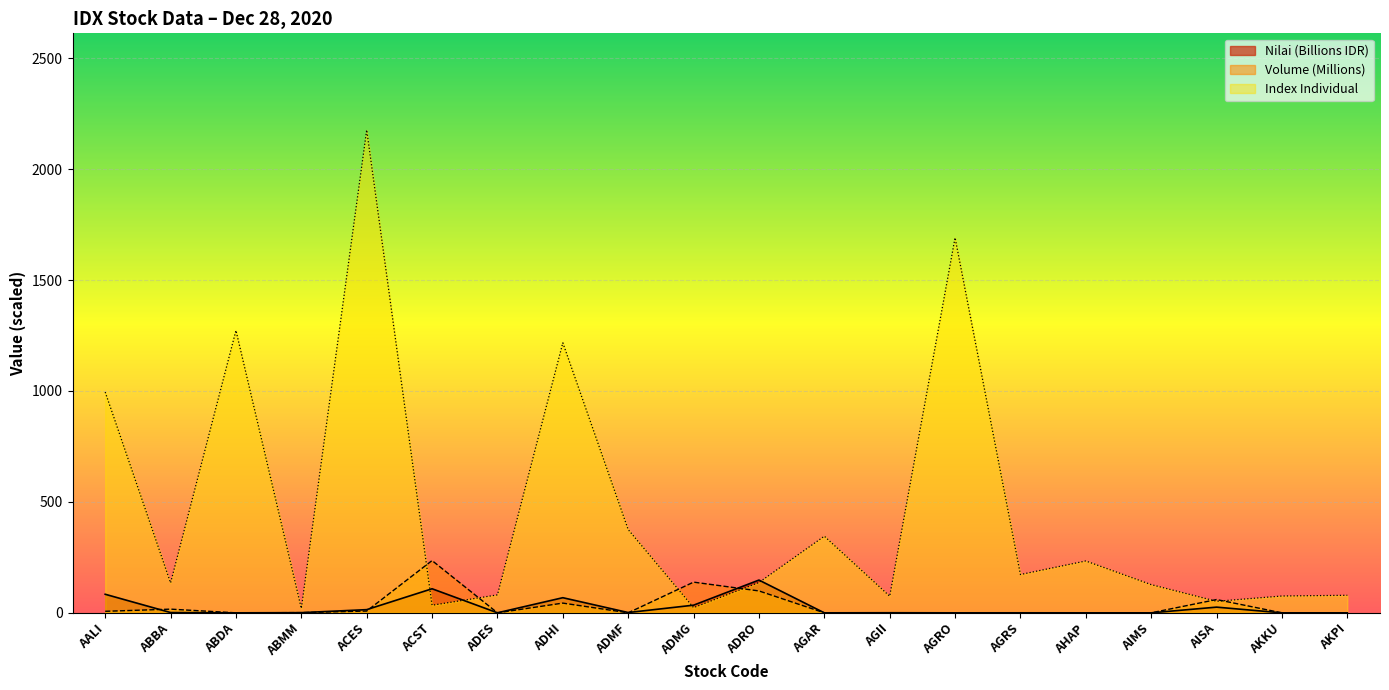

What are all the series names shown in the legend?

Nilai (Billions IDR), Volume (Millions), Index Individual